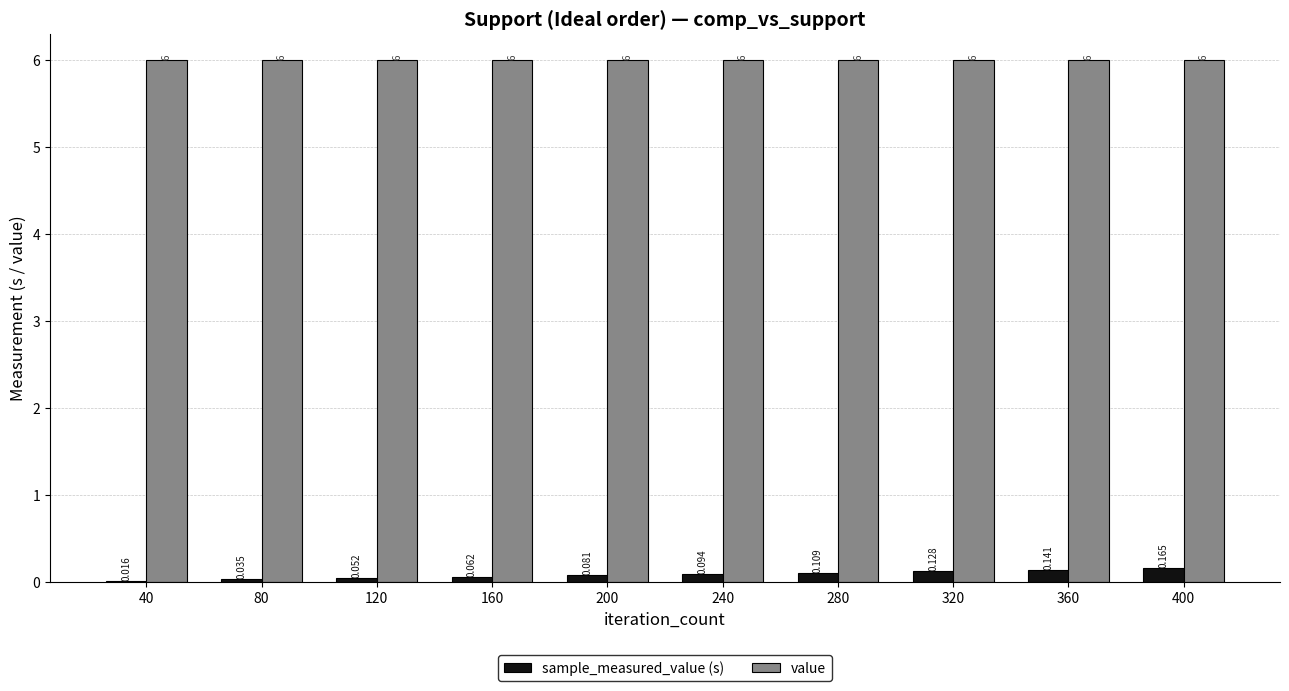

Is the value of sample_measured_value (s) at 240 greater than the value of value at 120?

No